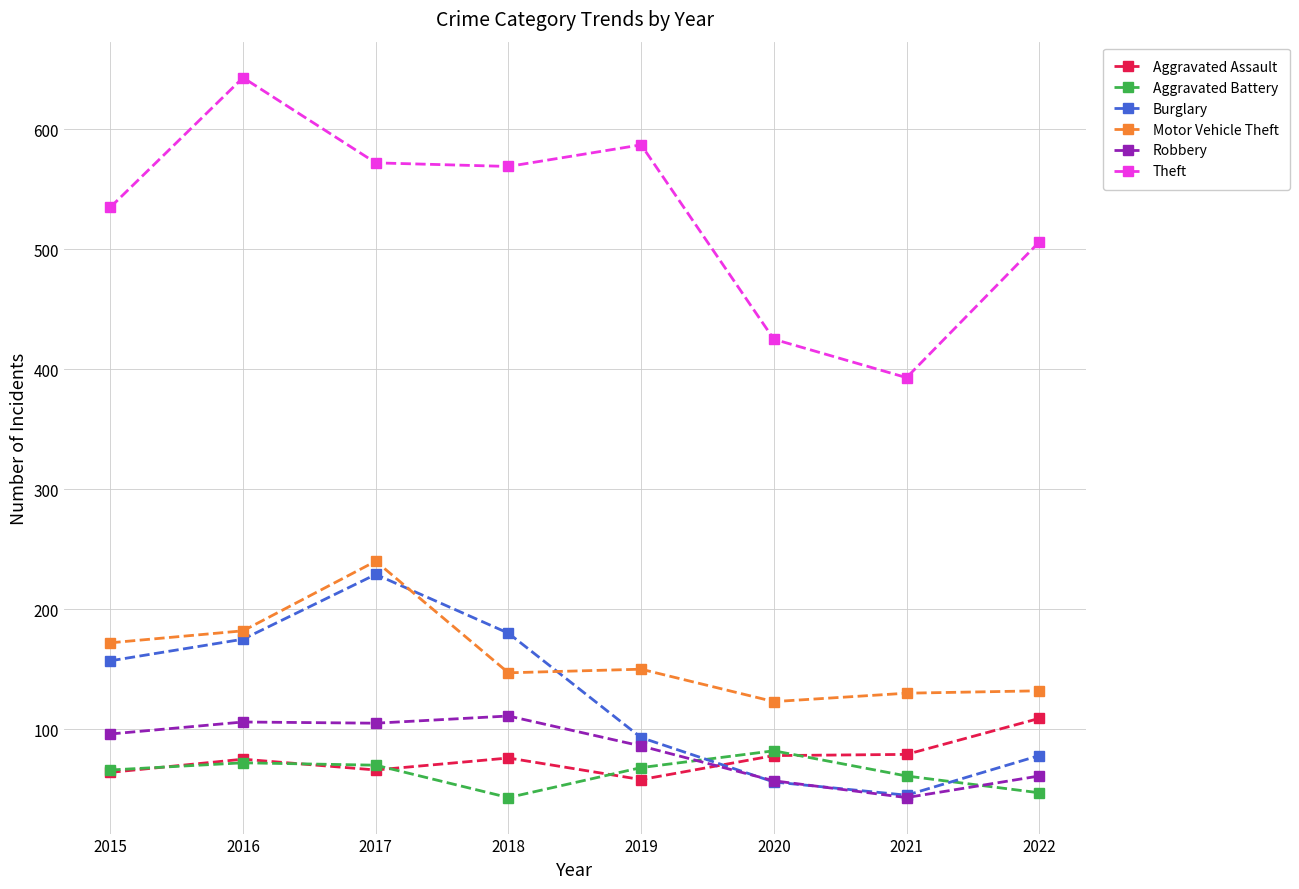

Which series has the largest total across all categories?

Theft